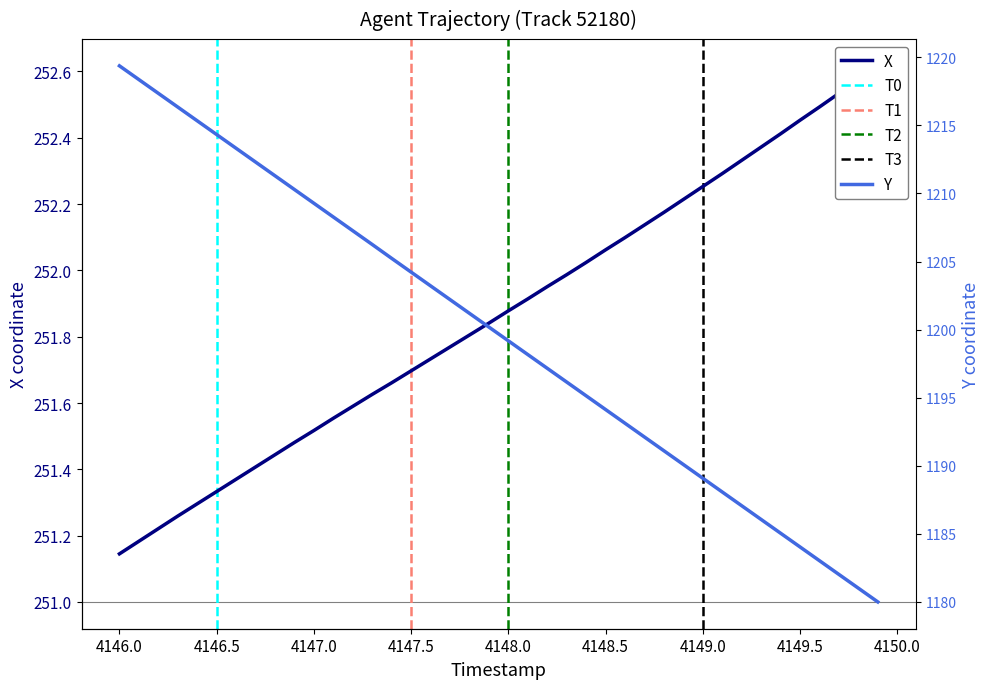

What is the label of the 17th point from the right?

4148.3